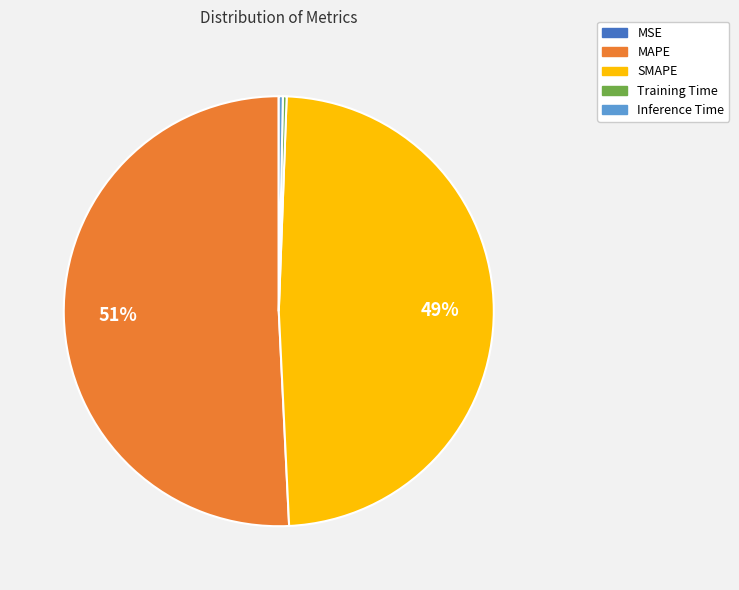

Is SMAPE the majority of the pie?

No